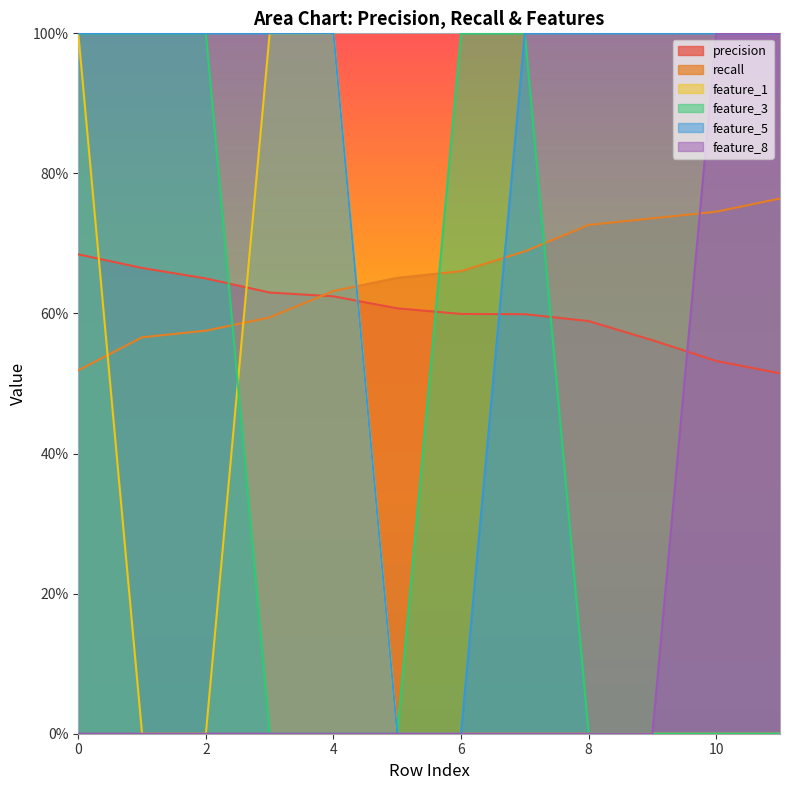

True or false: precision has more than 1 points higher than both neighbors.

False